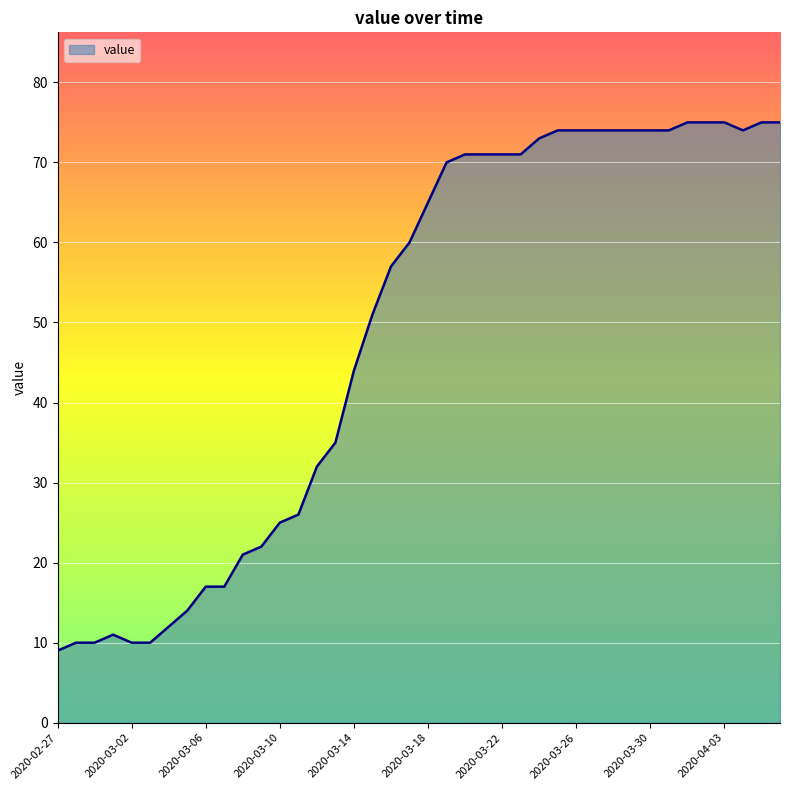

What is the minimum value shown in the chart?

9